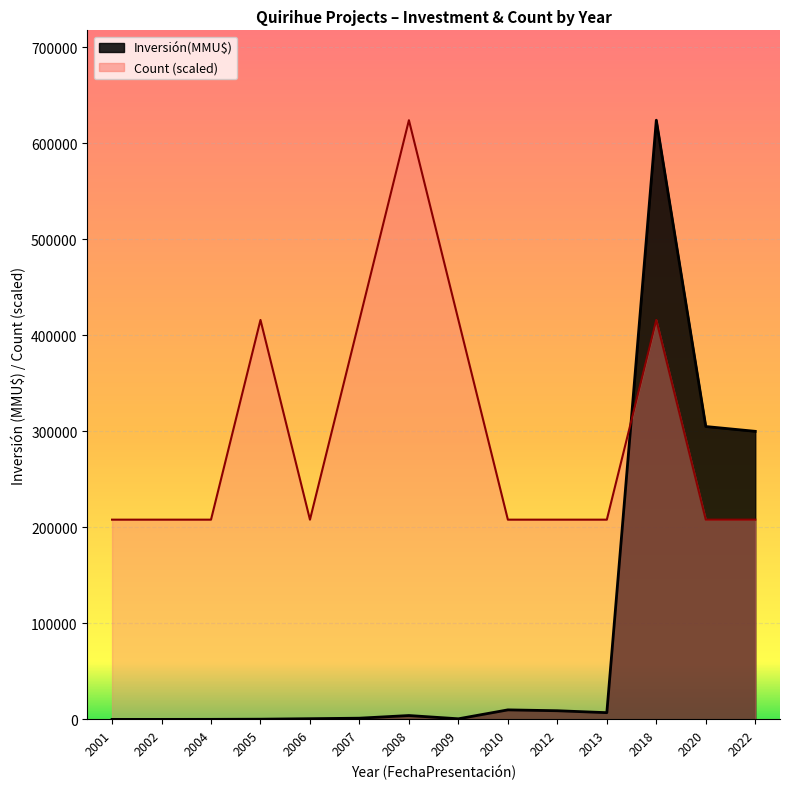

List the series in order of their peak value, lowest first.

Count, Inversión(MMU$)